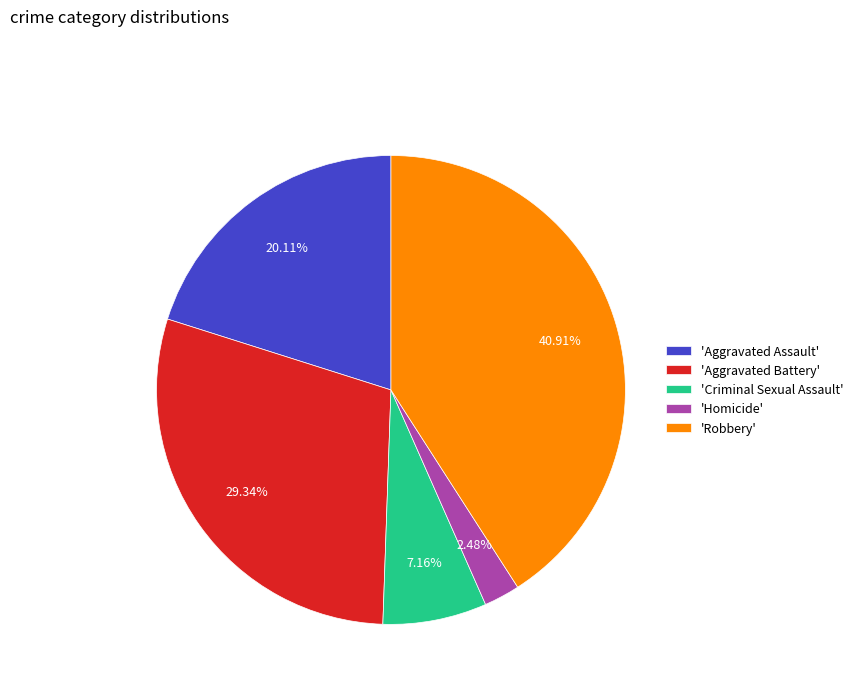

Which slice is the largest?

'Robbery'